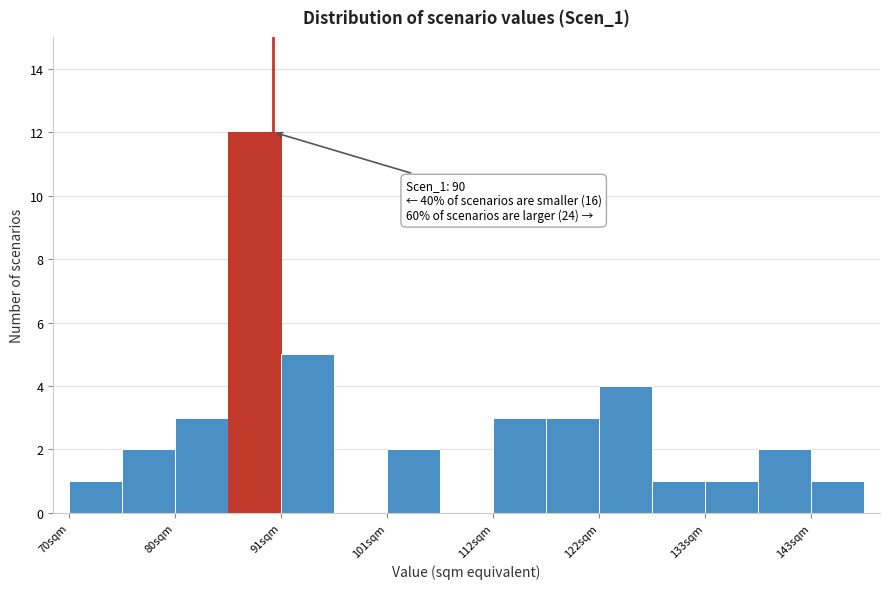

Read against the x-axis, roughly where is the centre of the tallest bar?

88